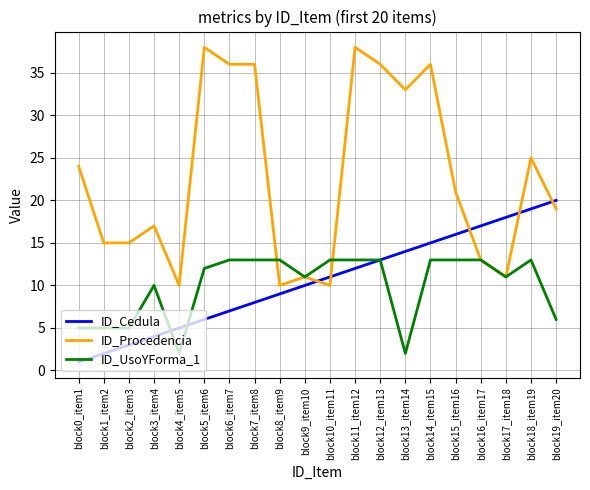

True or false: ID_Procedencia has more than 0 points higher than both neighbors.

True